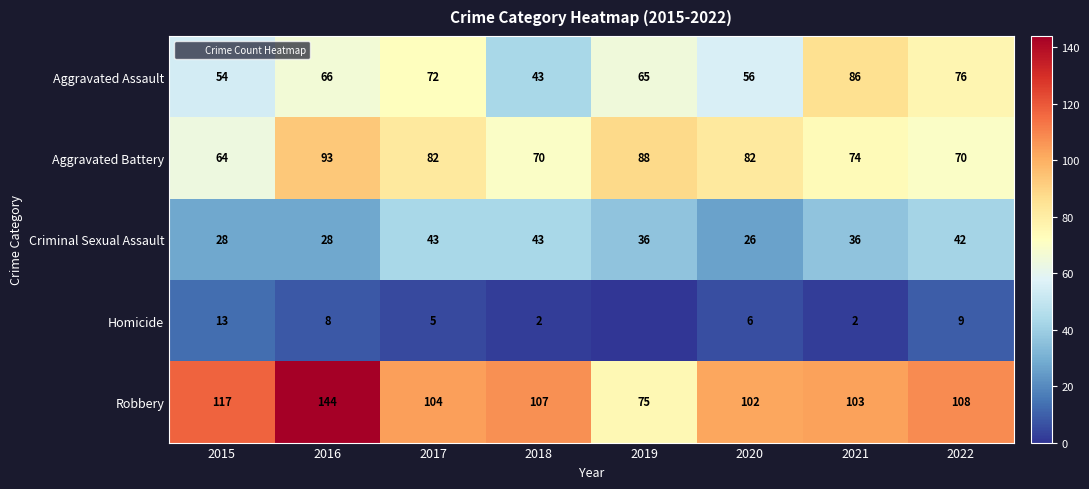

At which category is the sum across all series the highest?

2016